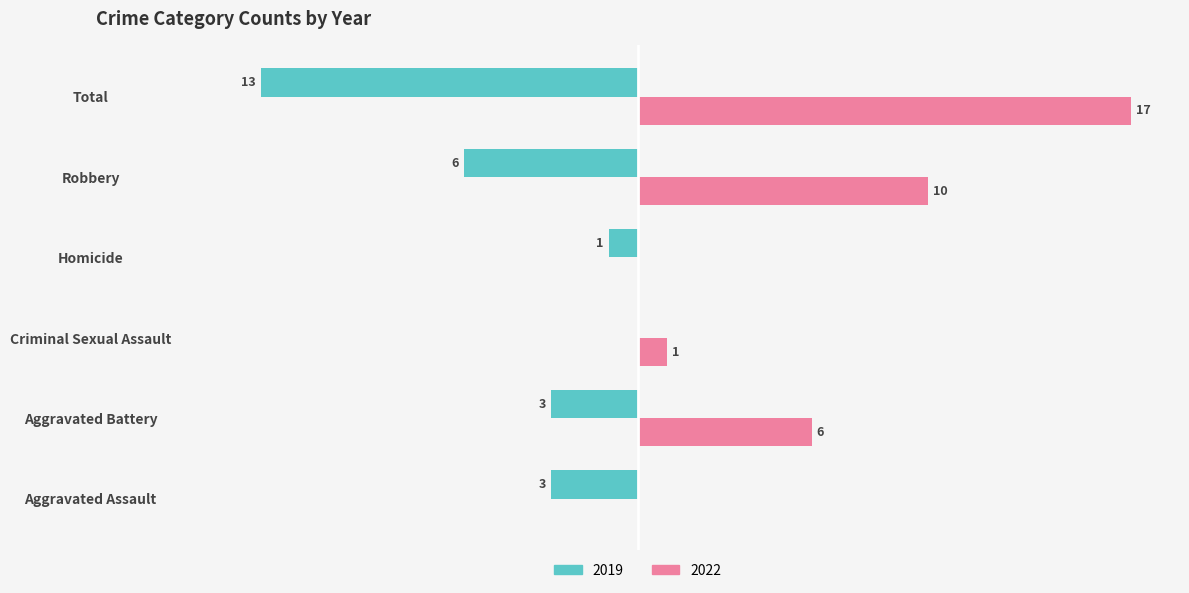

List the series in order of their overall mean, highest first.

2022, 2019